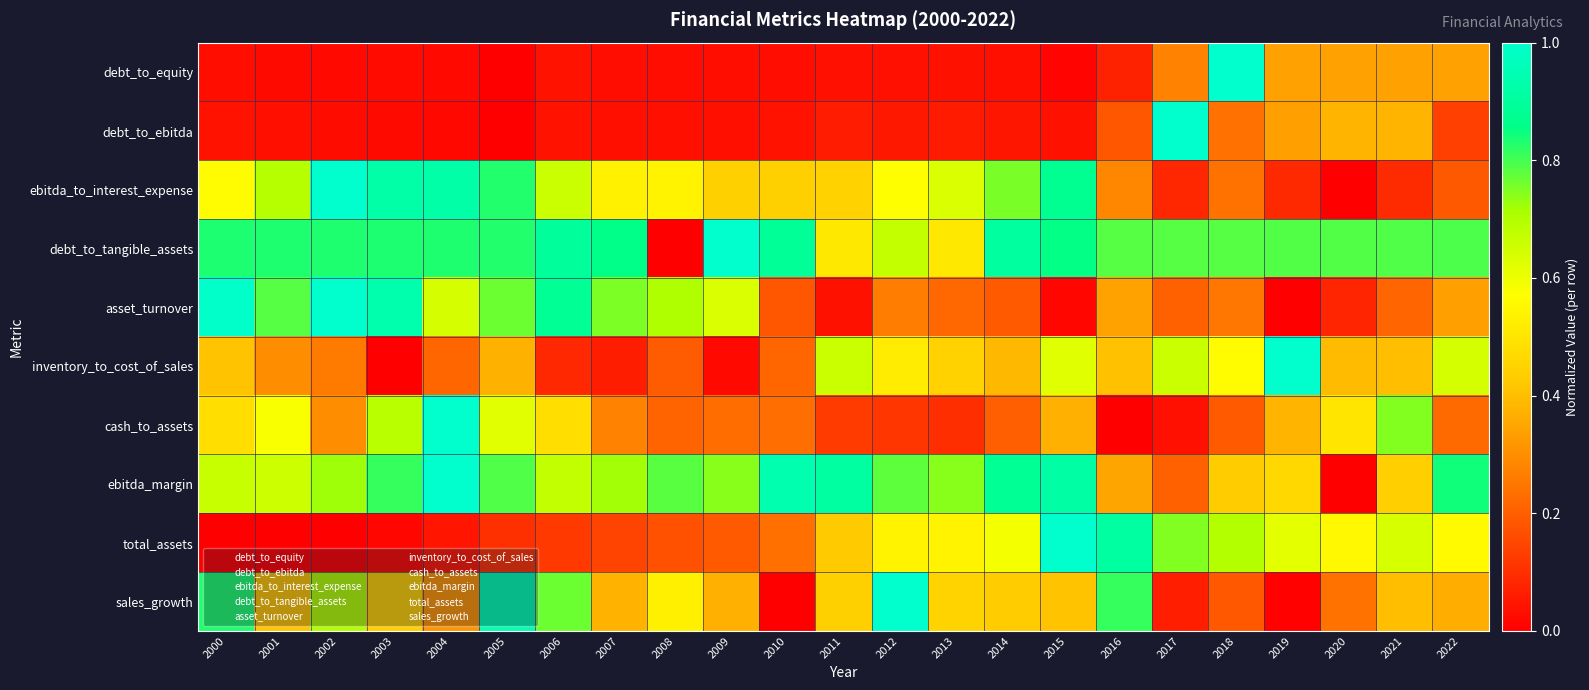

Reading left to right, list all the values displayed in this chart.

debt_to_equity: 2000=0.0	2001=0.0	2002=0.0	2003=0.0	2004=0.0	2005=0.0	2006=0.0	2007=0.0	2008=0.0	2009=0.0	2010=0.0	2011=0.0	2012=0.0	2013=0.0	2014=0.0	2015=0.0	2016=0.1	2017=0.3	2018=1.0	2019=0.3	2020=0.3	2021=0.3	2022=0.3
debt_to_ebitda: 2000=0.0	2001=0.0	2002=0.0	2003=0.0	2004=0.0	2005=0.0	2006=0.0	2007=0.0	2008=0.0	2009=0.0	2010=0.0	2011=0.1	2012=0.1	2013=0.1	2014=0.0	2015=0.0	2016=0.2	2017=1.0	2018=0.2	2019=0.3	2020=0.4	2021=0.4	2022=0.1
ebitda_to_interest_expense: 2000=0.6	2001=0.7	2002=1.0	2003=0.9	2004=0.9	2005=0.8	2006=0.7	2007=0.5	2008=0.5	2009=0.4	2010=0.4	2011=0.4	2012=0.6	2013=0.6	2014=0.8	2015=0.9	2016=0.3	2017=0.1	2018=0.2	2019=0.1	2020=0.0	2021=0.1	2022=0.2
debt_to_tangible_assets: 2000=0.8	2001=0.8	2002=0.8	2003=0.8	2004=0.8	2005=0.8	2006=0.9	2007=0.9	2008=0.0	2009=1.0	2010=0.9	2011=0.5	2012=0.7	2013=0.5	2014=0.9	2015=0.9	2016=0.8	2017=0.8	2018=0.8	2019=0.8	2020=0.8	2021=0.8	2022=0.8
asset_turnover: 2000=1.0	2001=0.8	2002=1.0	2003=0.9	2004=0.6	2005=0.8	2006=0.9	2007=0.8	2008=0.7	2009=0.6	2010=0.2	2011=0.0	2012=0.3	2013=0.2	2014=0.2	2015=0.0	2016=0.3	2017=0.2	2018=0.2	2019=0.0	2020=0.1	2021=0.2	2022=0.3
inventory_to_cost_of_sales: 2000=0.4	2001=0.3	2002=0.3	2003=0.0	2004=0.2	2005=0.4	2006=0.1	2007=0.1	2008=0.2	2009=0.0	2010=0.2	2011=0.7	2012=0.5	2013=0.4	2014=0.4	2015=0.6	2016=0.4	2017=0.7	2018=0.6	2019=1.0	2020=0.4	2021=0.4	2022=0.6
cash_to_assets: 2000=0.5	2001=0.6	2002=0.3	2003=0.7	2004=1.0	2005=0.6	2006=0.5	2007=0.3	2008=0.2	2009=0.2	2010=0.2	2011=0.1	2012=0.1	2013=0.1	2014=0.2	2015=0.4	2016=0.0	2017=0.0	2018=0.2	2019=0.4	2020=0.5	2021=0.7	2022=0.2
ebitda_margin: 2000=0.7	2001=0.7	2002=0.7	2003=0.8	2004=1.0	2005=0.8	2006=0.7	2007=0.7	2008=0.8	2009=0.7	2010=0.9	2011=0.9	2012=0.8	2013=0.7	2014=0.9	2015=0.9	2016=0.3	2017=0.2	2018=0.4	2019=0.5	2020=0.0	2021=0.4	2022=0.8
total_assets: 2000=0.0	2001=0.0	2002=0.0	2003=0.0	2004=0.0	2005=0.1	2006=0.1	2007=0.1	2008=0.2	2009=0.2	2010=0.2	2011=0.4	2012=0.5	2013=0.5	2014=0.6	2015=1.0	2016=0.9	2017=0.7	2018=0.7	2019=0.6	2020=0.6	2021=0.6	2022=0.6
sales_growth: 2000=0.8	2001=0.4	2002=0.7	2003=0.4	2004=0.3	2005=0.9	2006=0.8	2007=0.4	2008=0.5	2009=0.4	2010=0.0	2011=0.4	2012=1.0	2013=0.5	2014=0.4	2015=0.4	2016=0.8	2017=0.1	2018=0.2	2019=0.0	2020=0.2	2021=0.4	2022=0.4